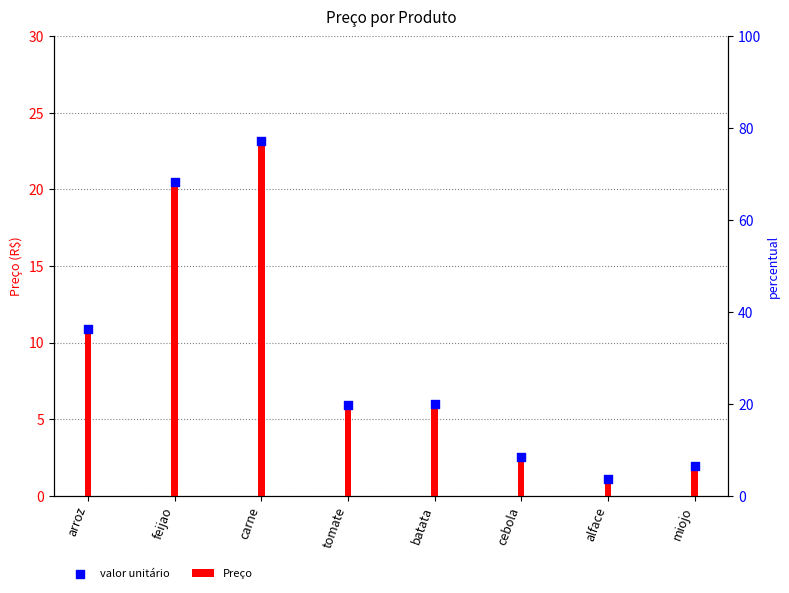

At which category is the sum across all series the highest?

carne